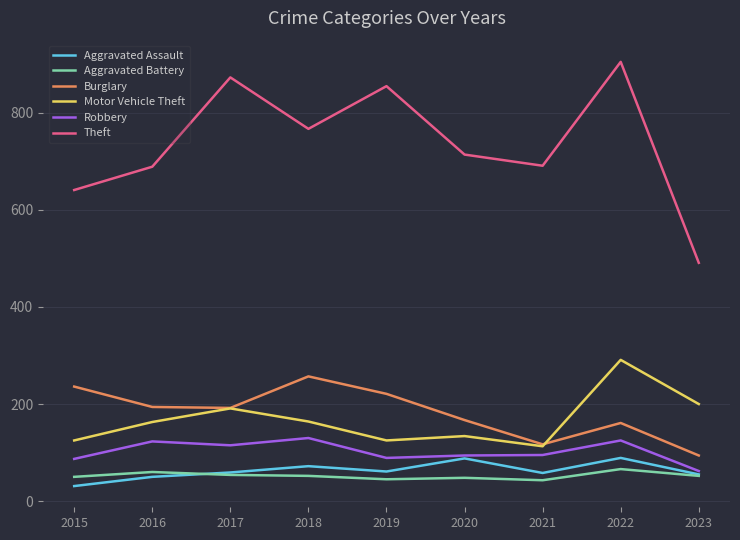

What are all the series names shown in the legend?

Aggravated Assault, Aggravated Battery, Burglary, Motor Vehicle Theft, Robbery, Theft